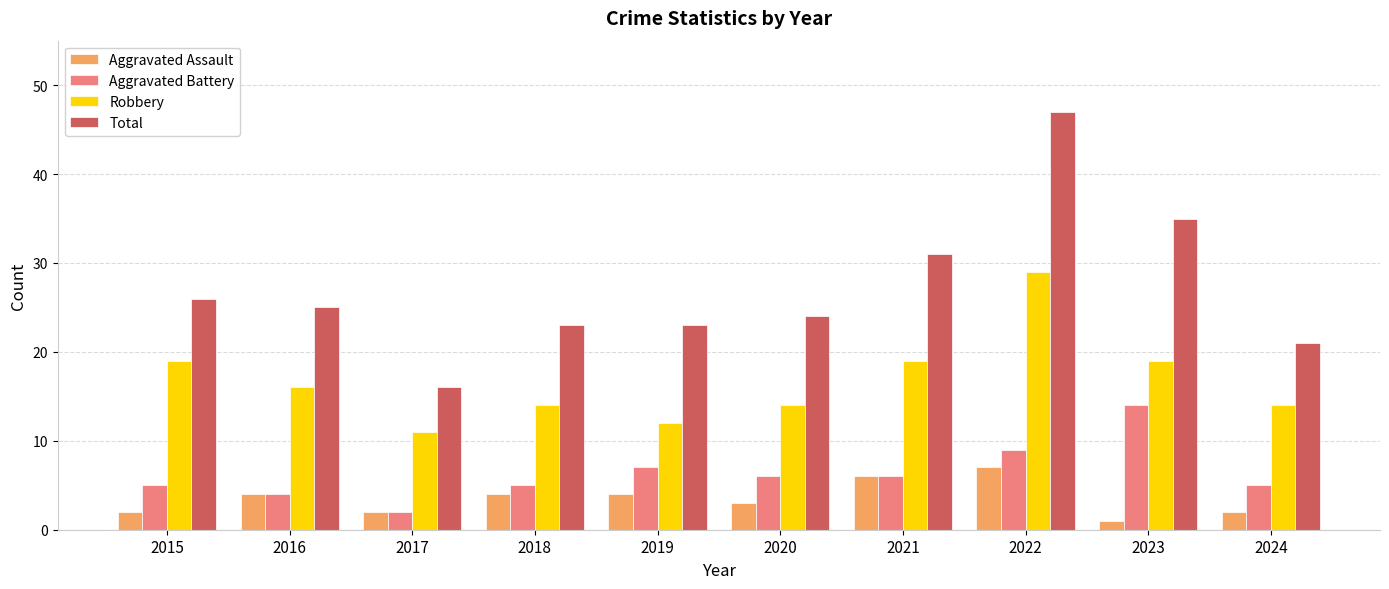

Reading right to left, transcribe all the data shown in this chart.

Aggravated Assault: 2024=2	2023=1	2022=7	2021=6	2020=3	2019=4	2018=4	2017=2	2016=4	2015=2
Aggravated Battery: 2024=5	2023=14	2022=9	2021=6	2020=6	2019=7	2018=5	2017=2	2016=4	2015=5
Robbery: 2024=14	2023=19	2022=29	2021=19	2020=14	2019=12	2018=14	2017=11	2016=16	2015=19
Total: 2024=21	2023=35	2022=47	2021=31	2020=24	2019=23	2018=23	2017=16	2016=25	2015=26